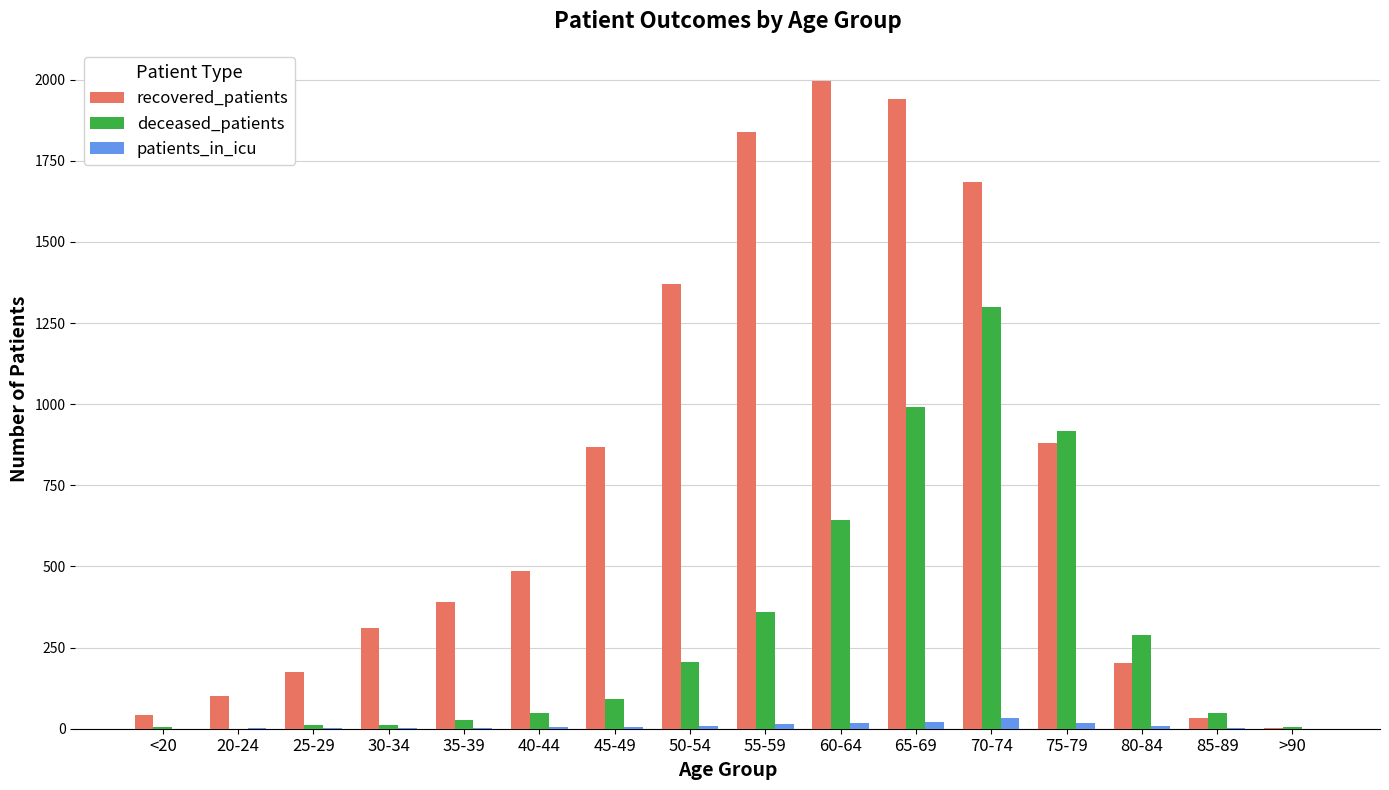

Is it true that deceased_patients equals 707 at 20-24?

False